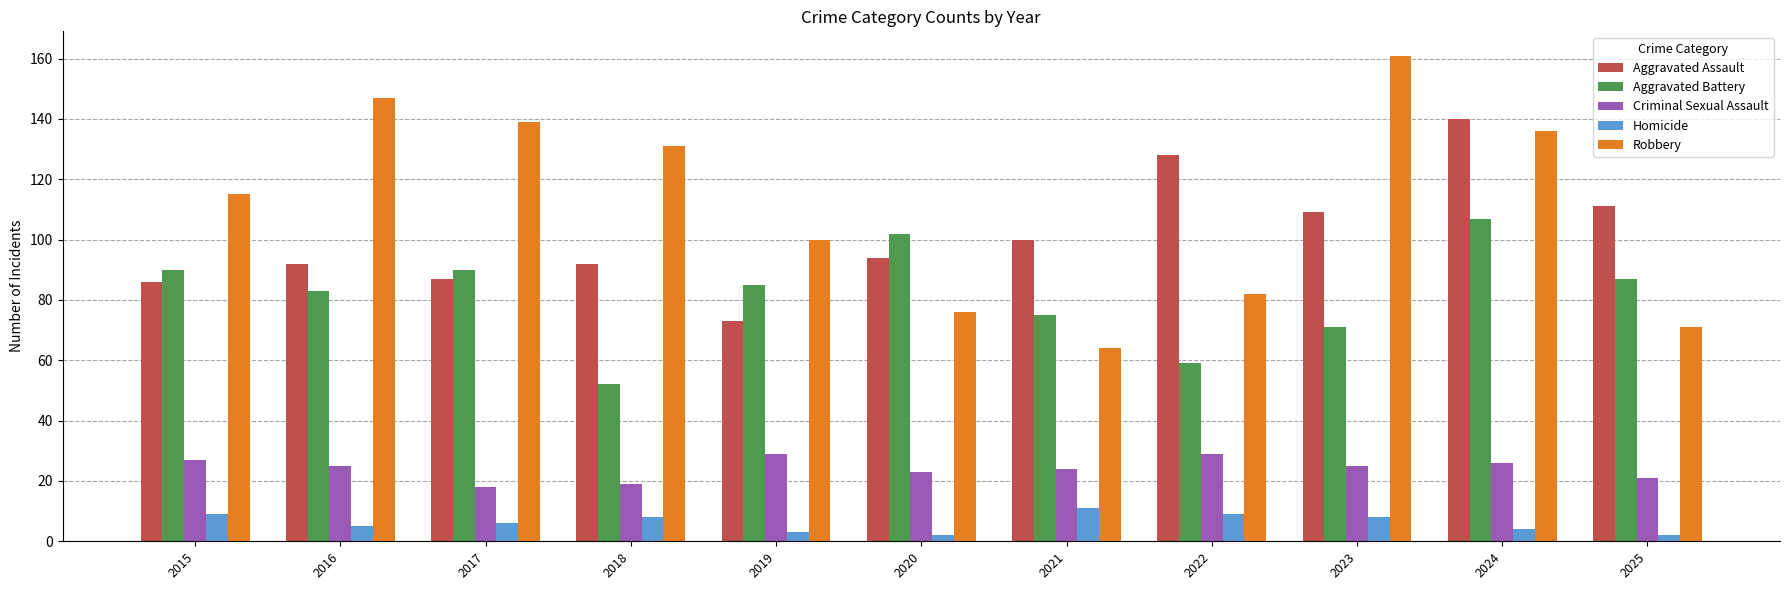

Reading left to right, list all the values displayed in this chart.

Aggravated Assault: 2015=86	2016=92	2017=87	2018=92	2019=73	2020=94	2021=100	2022=128	2023=109	2024=140	2025=111
Aggravated Battery: 2015=90	2016=83	2017=90	2018=52	2019=85	2020=102	2021=75	2022=59	2023=71	2024=107	2025=87
Criminal Sexual Assault: 2015=27	2016=25	2017=18	2018=19	2019=29	2020=23	2021=24	2022=29	2023=25	2024=26	2025=21
Homicide: 2015=9	2016=5	2017=6	2018=8	2019=3	2020=2	2021=11	2022=9	2023=8	2024=4	2025=2
Robbery: 2015=115	2016=147	2017=139	2018=131	2019=100	2020=76	2021=64	2022=82	2023=161	2024=136	2025=71